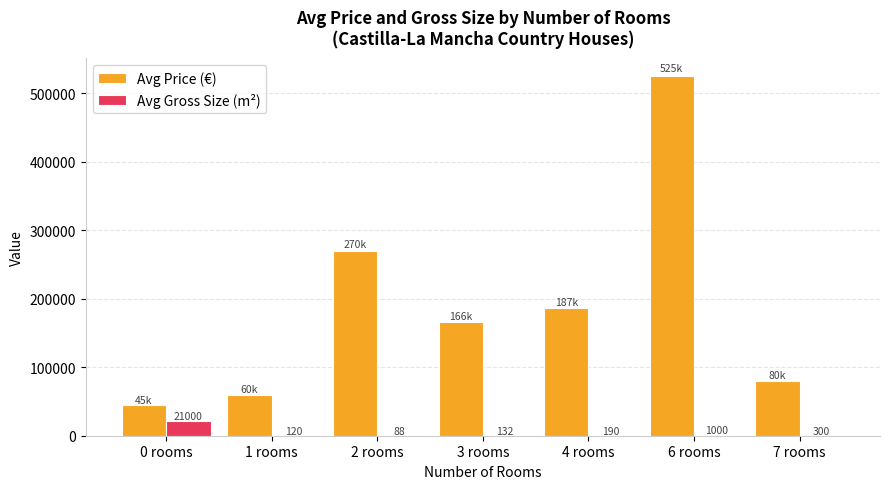

Are the bars horizontal?

No